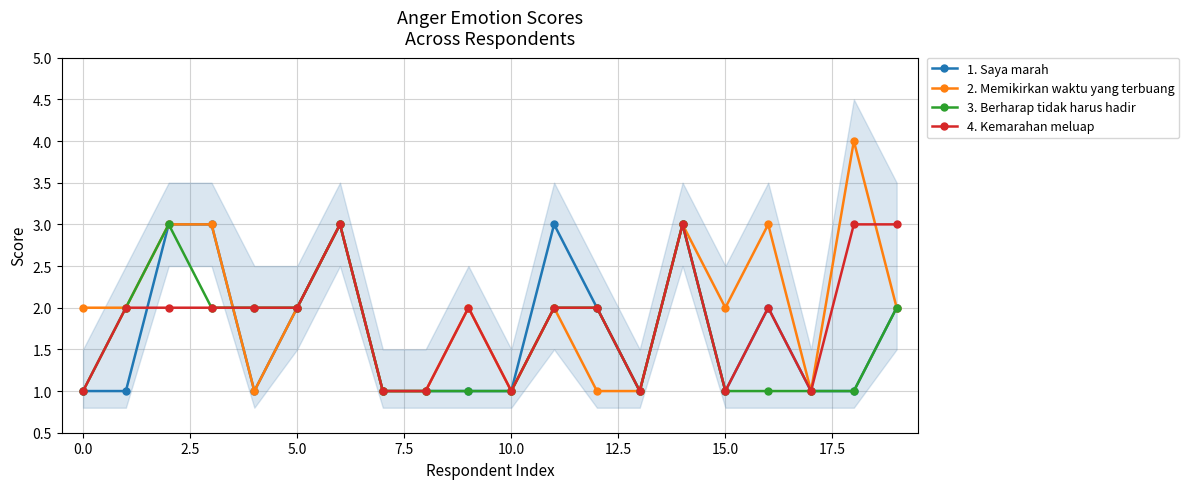

What is the greatest value displayed?

4